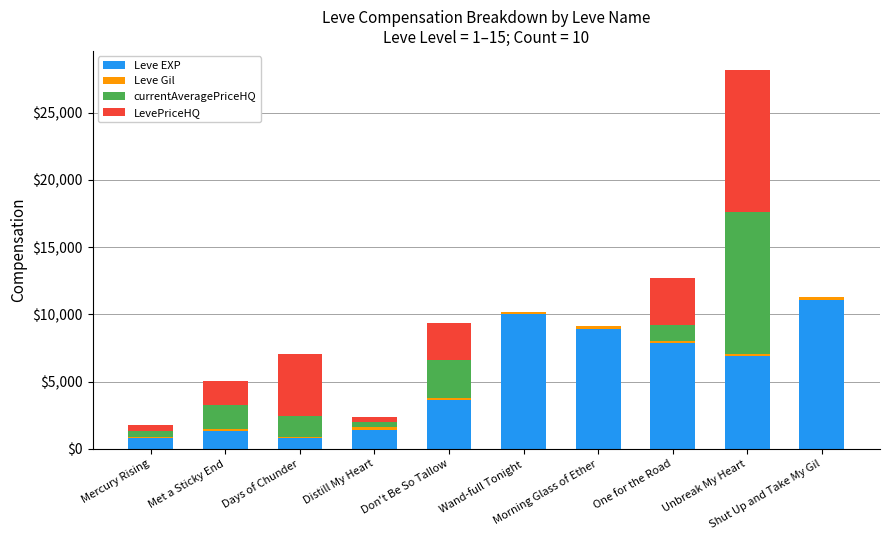

What is the highest value of the Leve EXP series?

11040.0